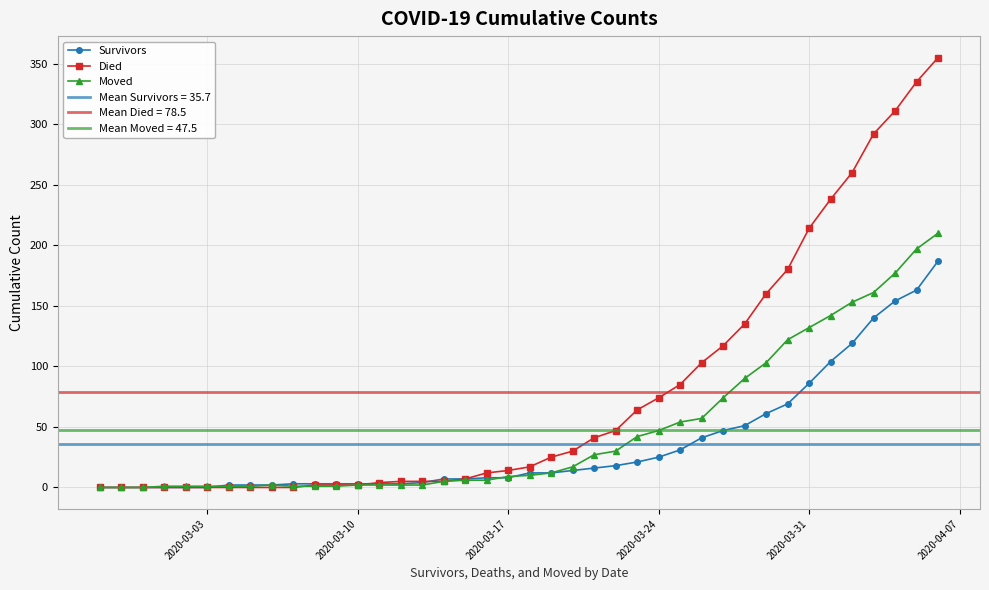

What is the highest value of the Died series?

355